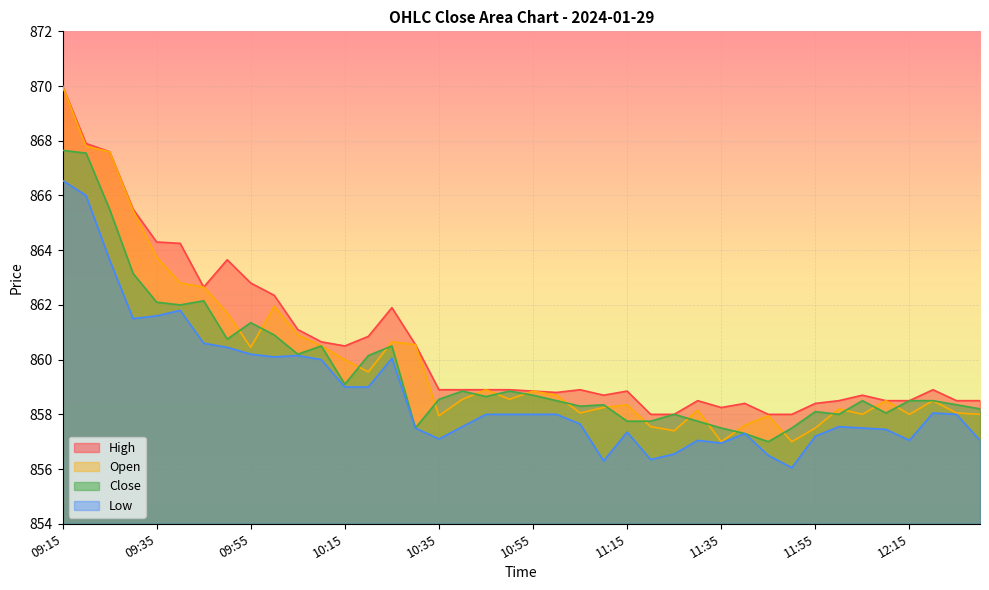

What is the greatest value displayed?

870.0